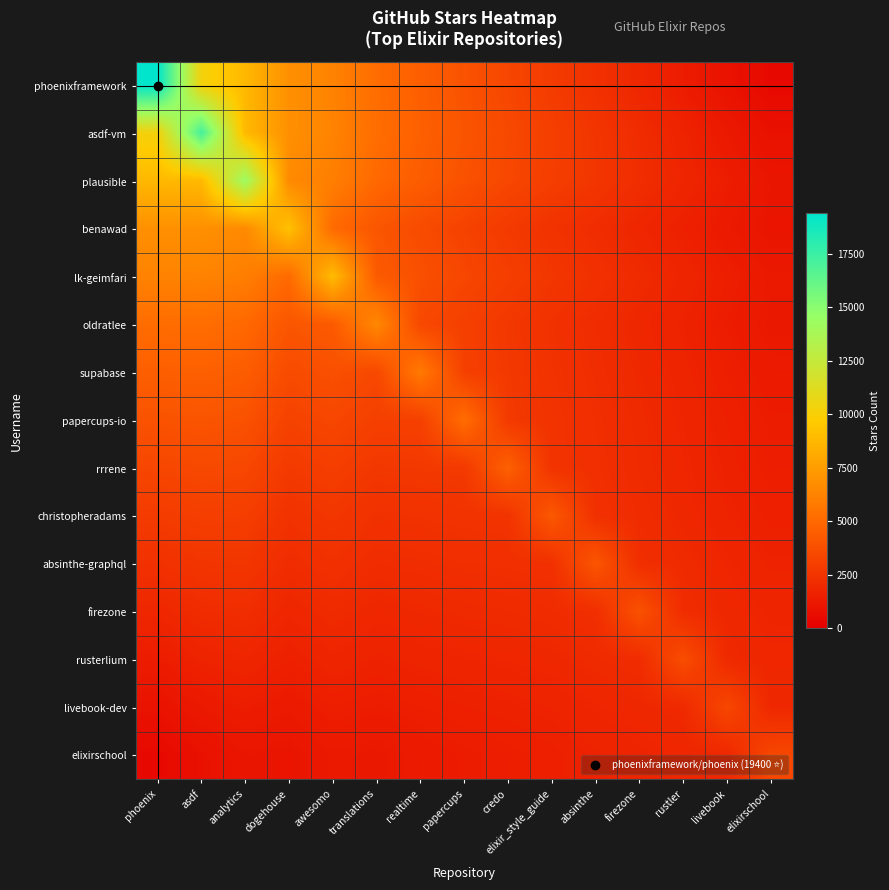

Reading left to right, extract all data points from this chart.

phoenixframework: phoenix=19400.0	asdf=10248.0	analytics=8762.0	dogehouse=6864.0	awesomo=6226.0	translations=5180.0	realtime=4536.0	papercups=3936.0	credo=3360.0	elixir_style_guide=2832.0	absinthe=2350.0	firezone=1864.0	rustler=1386.0	livebook=912.0	elixirschool=456.0
asdf-vm: phoenix=10248.0	asdf=17200.0	analytics=8820.0	dogehouse=6864.0	awesomo=6264.0	translations=5214.0	realtime=4600.0	papercups=4032.0	credo=3488.0	elixir_style_guide=2996.0	absinthe=2556.0	firezone=2110.0	rustler=1672.0	livebook=1236.0	elixirschool=824.0
plausible: phoenix=8762.0	asdf=8820.0	analytics=14300.0	dogehouse=6580.0	awesomo=6032.0	translations=4992.0	realtime=4422.0	papercups=3900.0	credo=3402.0	elixir_style_guide=2960.0	absinthe=2576.0	firezone=2184.0	rustler=1800.0	livebook=1416.0	elixirschool=1062.0
benawad: phoenix=6864.0	asdf=6864.0	analytics=6580.0	dogehouse=9200.0	awesomo=5068.0	translations=4082.0	realtime=3600.0	papercups=3168.0	credo=2760.0	elixir_style_guide=2412.0	absinthe=2128.0	firezone=1834.0	rustler=1548.0	livebook=1260.0	elixirschool=1008.0
lk-geimfari: phoenix=6226.0	asdf=6264.0	analytics=6032.0	dogehouse=5068.0	awesomo=8900.0	translations=4312.0	realtime=3822.0	papercups=3384.0	credo=2970.0	elixir_style_guide=2620.0	absinthe=2340.0	firezone=2048.0	rustler=1764.0	livebook=1476.0	elixirschool=1230.0
oldratlee: phoenix=5180.0	asdf=5214.0	analytics=4992.0	dogehouse=4082.0	awesomo=4312.0	translations=6500.0	realtime=3444.0	papercups=3042.0	credo=2664.0	elixir_style_guide=2354.0	absinthe=2120.0	firezone=1872.0	rustler=1632.0	livebook=1386.0	elixirschool=1188.0
supabase: phoenix=4536.0	asdf=4600.0	analytics=4422.0	dogehouse=3600.0	awesomo=3822.0	translations=3444.0	realtime=5800.0	papercups=3080.0	credo=2704.0	elixir_style_guide=2400.0	absinthe=2178.0	firezone=1940.0	rustler=1710.0	livebook=1472.0	elixirschool=1288.0
papercups-io: phoenix=3936.0	asdf=4032.0	analytics=3900.0	dogehouse=3168.0	awesomo=3384.0	translations=3042.0	realtime=3080.0	papercups=5200.0	credo=2744.0	elixir_style_guide=2444.0	absinthe=2232.0	firezone=2002.0	rustler=1780.0	livebook=1548.0	elixirschool=1376.0
rrrene: phoenix=3360.0	asdf=3488.0	analytics=3402.0	dogehouse=2760.0	awesomo=2970.0	translations=2664.0	realtime=2704.0	papercups=2744.0	credo=4600.0	elixir_style_guide=2464.0	absinthe=2262.0	firezone=2040.0	rustler=1826.0	livebook=1600.0	elixirschool=1440.0
christopheradams: phoenix=2832.0	asdf=2996.0	analytics=2960.0	dogehouse=2412.0	awesomo=2620.0	translations=2354.0	realtime=2400.0	papercups=2444.0	credo=2464.0	elixir_style_guide=4200.0	absinthe=2324.0	firezone=2106.0	rustler=1896.0	livebook=1672.0	elixirschool=1520.0
absinthe-graphql: phoenix=2350.0	asdf=2556.0	analytics=2576.0	dogehouse=2128.0	awesomo=2340.0	translations=2120.0	realtime=2178.0	papercups=2232.0	credo=2262.0	elixir_style_guide=2324.0	absinthe=4100.0	firezone=2240.0	rustler=2028.0	livebook=1800.0	elixirschool=1650.0
firezone: phoenix=1864.0	asdf=2110.0	analytics=2184.0	dogehouse=1834.0	awesomo=2048.0	translations=1872.0	realtime=1940.0	papercups=2002.0	credo=2040.0	elixir_style_guide=2106.0	absinthe=2240.0	firezone=3900.0	rustler=2128.0	livebook=1898.0	elixirschool=1752.0
rusterlium: phoenix=1386.0	asdf=1672.0	analytics=1800.0	dogehouse=1548.0	awesomo=1764.0	translations=1632.0	realtime=1710.0	papercups=1780.0	credo=1826.0	elixir_style_guide=1896.0	absinthe=2028.0	firezone=2128.0	rustler=3700.0	livebook=1988.0	elixirschool=1846.0
livebook-dev: phoenix=912.0	asdf=1236.0	analytics=1416.0	dogehouse=1260.0	awesomo=1476.0	translations=1386.0	realtime=1472.0	papercups=1548.0	credo=1600.0	elixir_style_guide=1672.0	absinthe=1800.0	firezone=1898.0	rustler=1988.0	livebook=3400.0	elixirschool=1904.0
elixirschool: phoenix=456.0	asdf=824.0	analytics=1062.0	dogehouse=1008.0	awesomo=1230.0	translations=1188.0	realtime=1288.0	papercups=1376.0	credo=1440.0	elixir_style_guide=1520.0	absinthe=1650.0	firezone=1752.0	rustler=1846.0	livebook=1904.0	elixirschool=3400.0